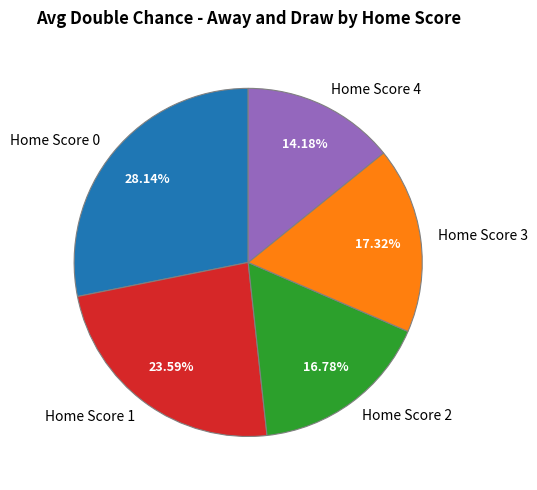

Does any single category account for the majority?

No